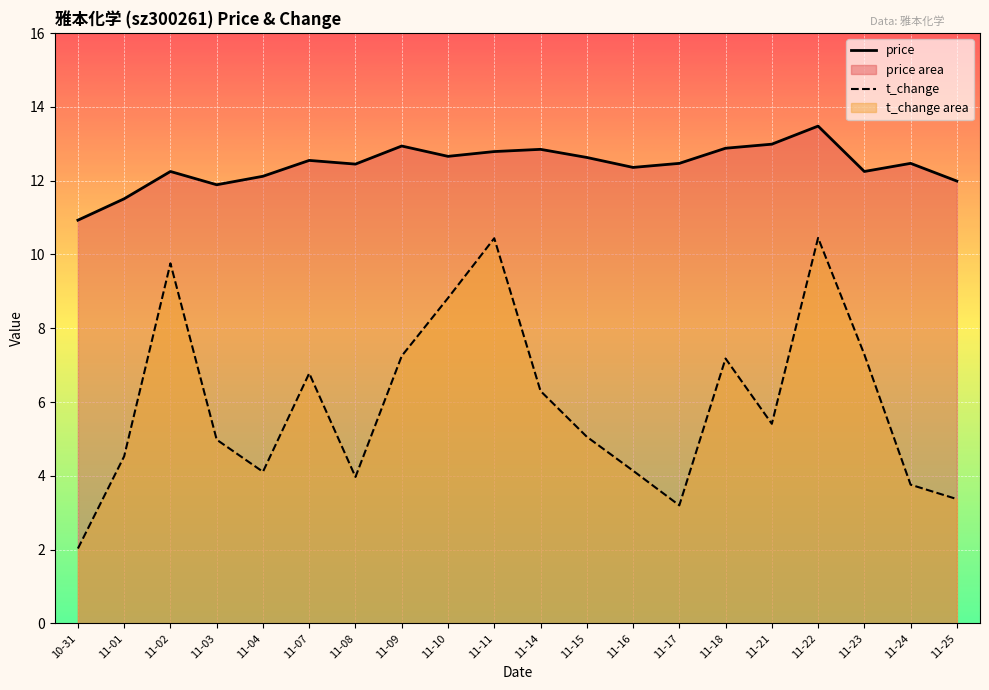

What is the difference between the price values at 11-15 and 11-23?

0.4